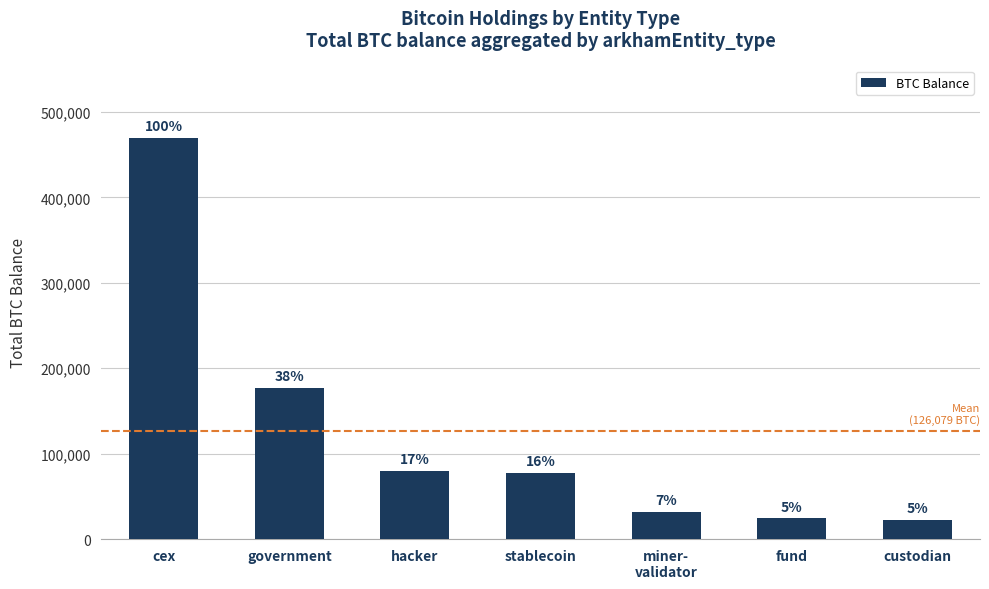

Reading right to left, what are all the values shown in this chart?

22583.0	24294.7	31643.4	77446.6	79957.3	176683.5	469947.6